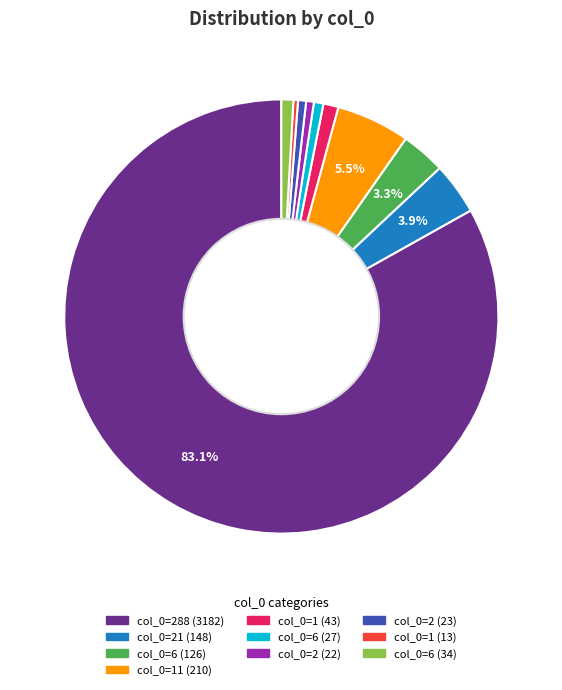

Does any single category account for the majority?

Yes